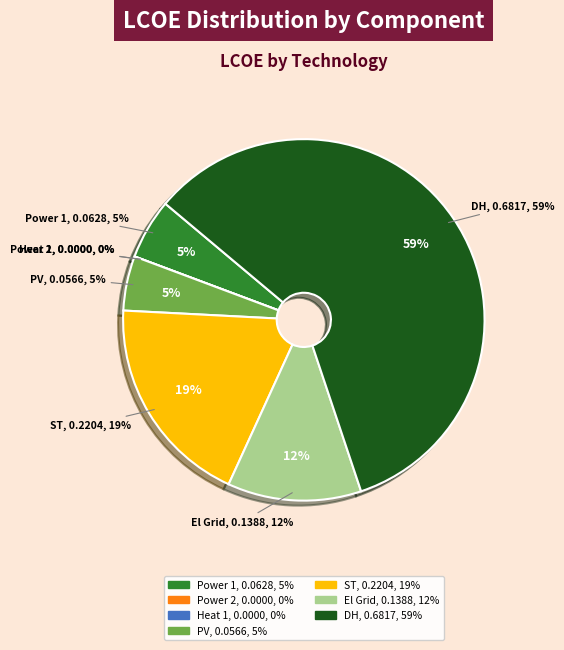

The PV slice represents 17% of the pie. True or false?

False